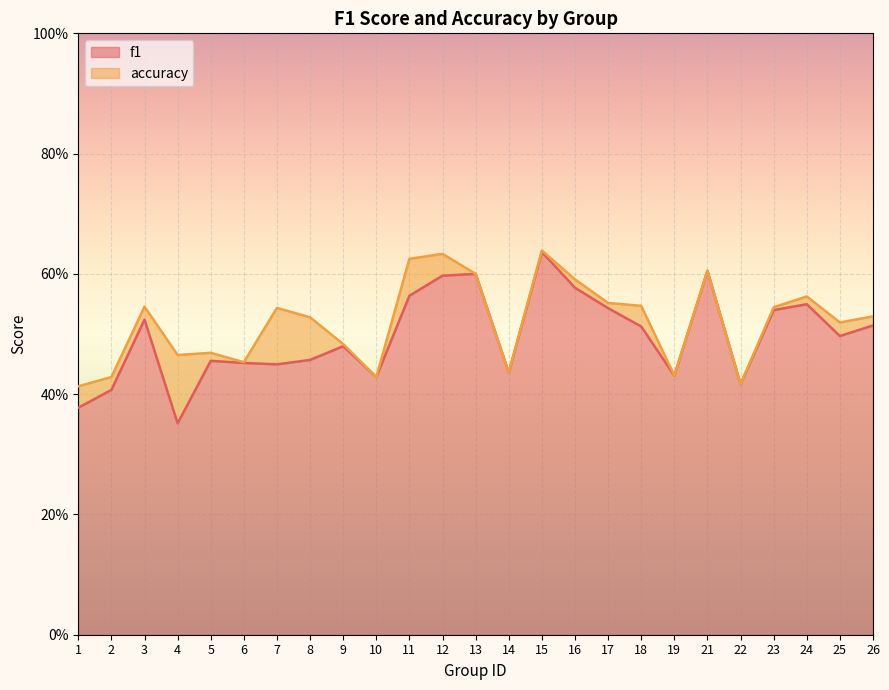

In f1, how many points are lower than both neighbors (excluding endpoints)?

7